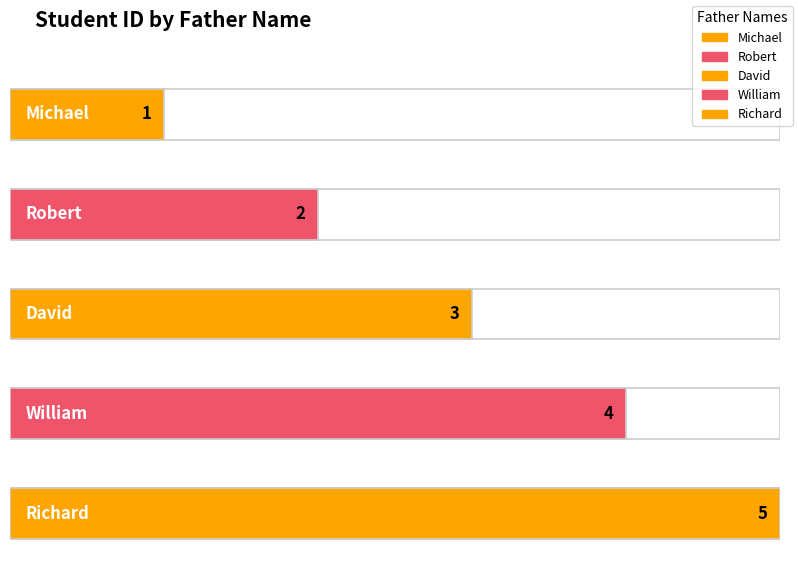

List the labels in order of value, smallest first.

Michael, Robert, David, William, Richard